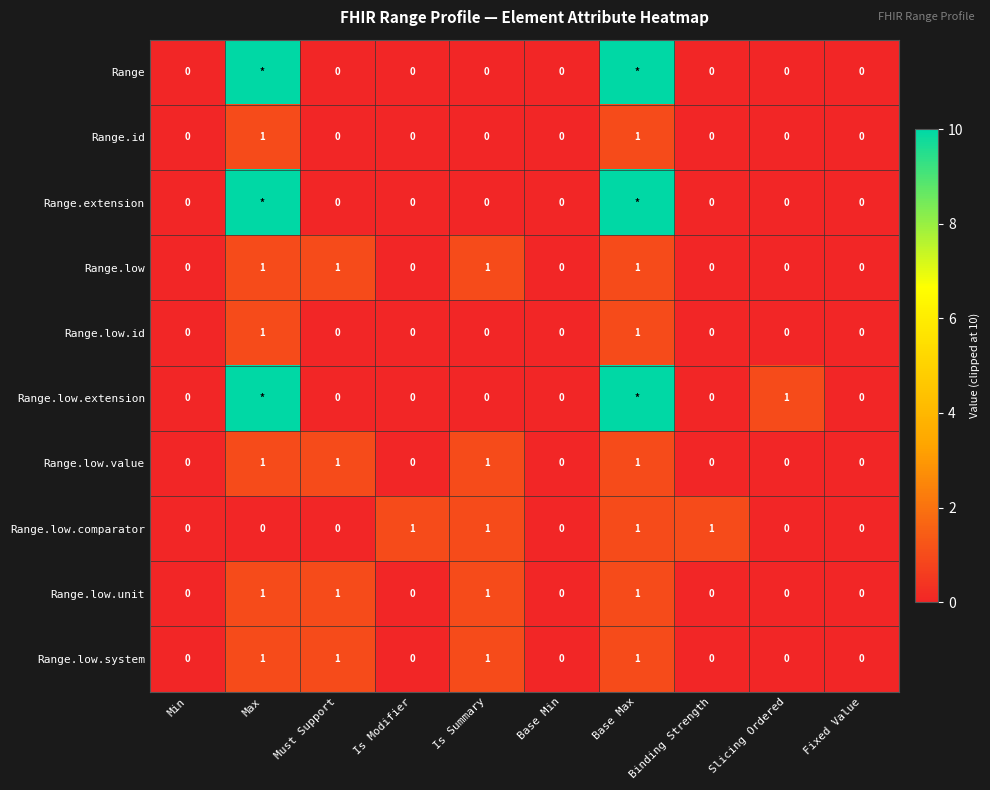

What is the sum of all Range.low values?

4